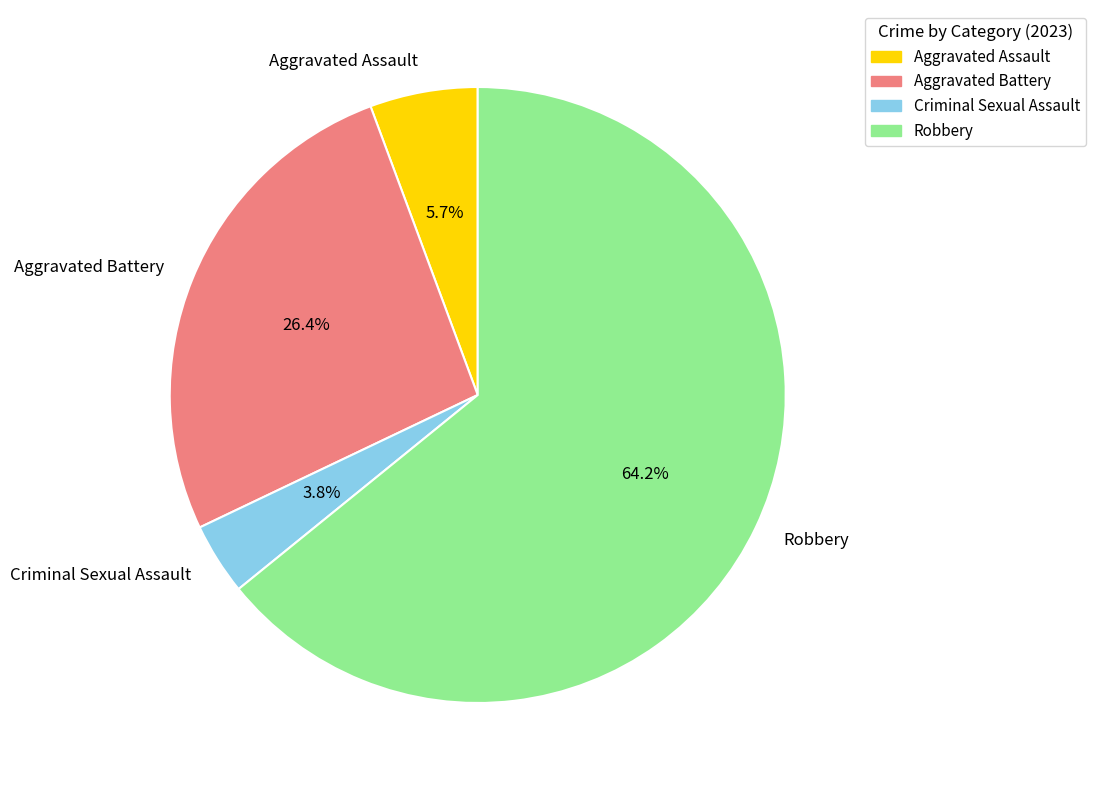

How many segments does this pie chart have?

4